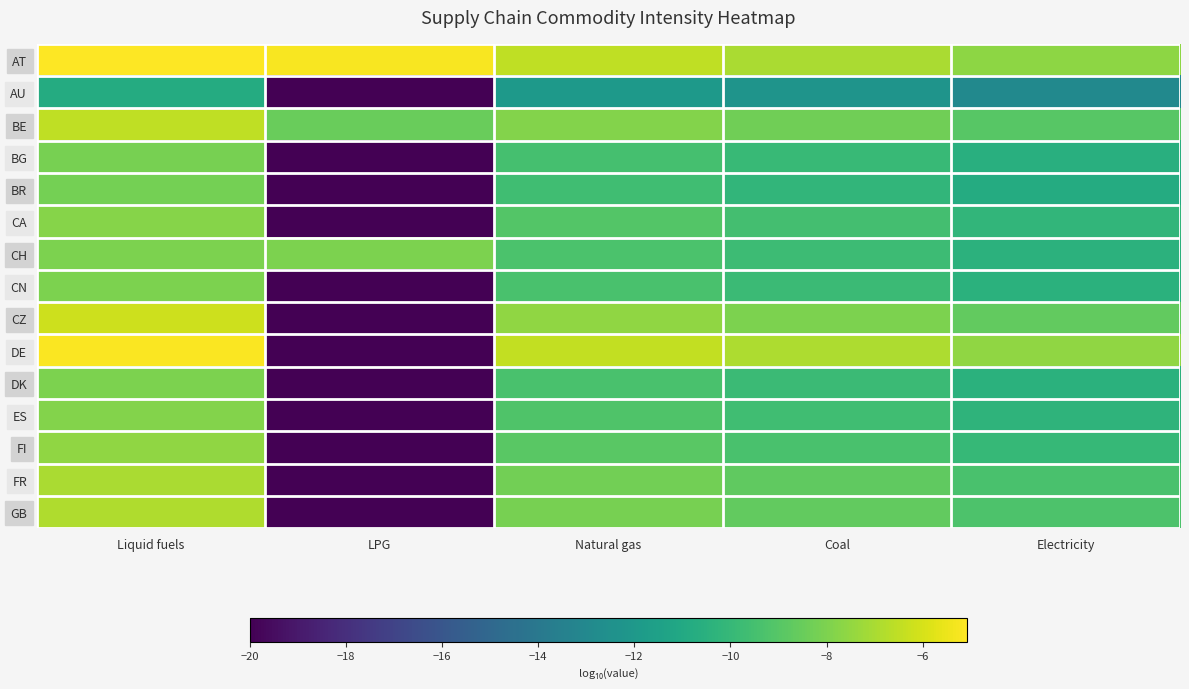

Which category has the highest value across all series?

Liquid fuels